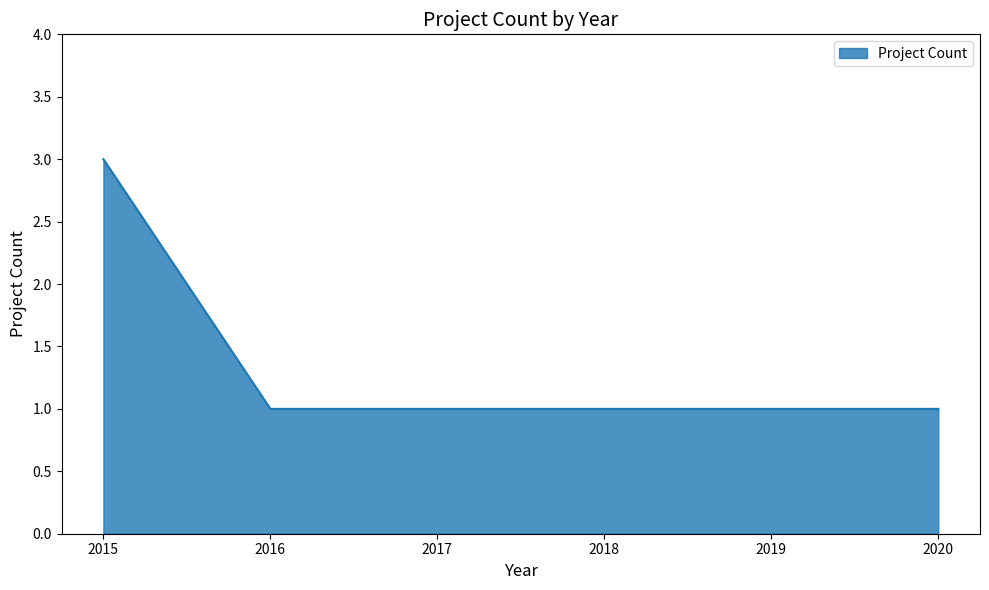

What is the greatest value displayed?

3